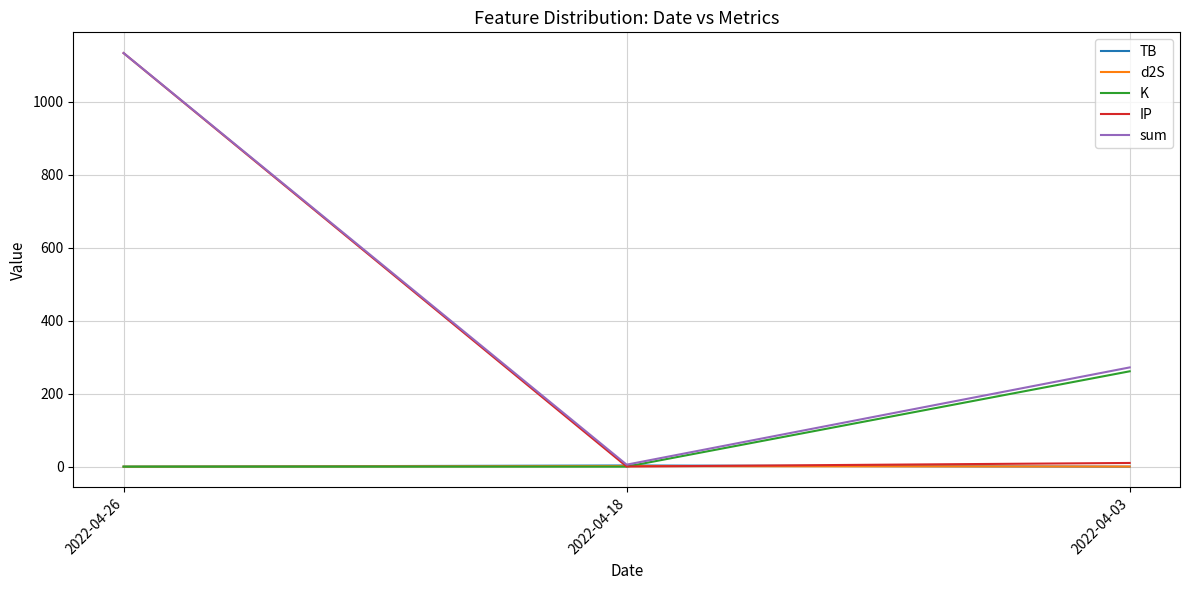

At which label is sum closest to 569?

2022-04-03